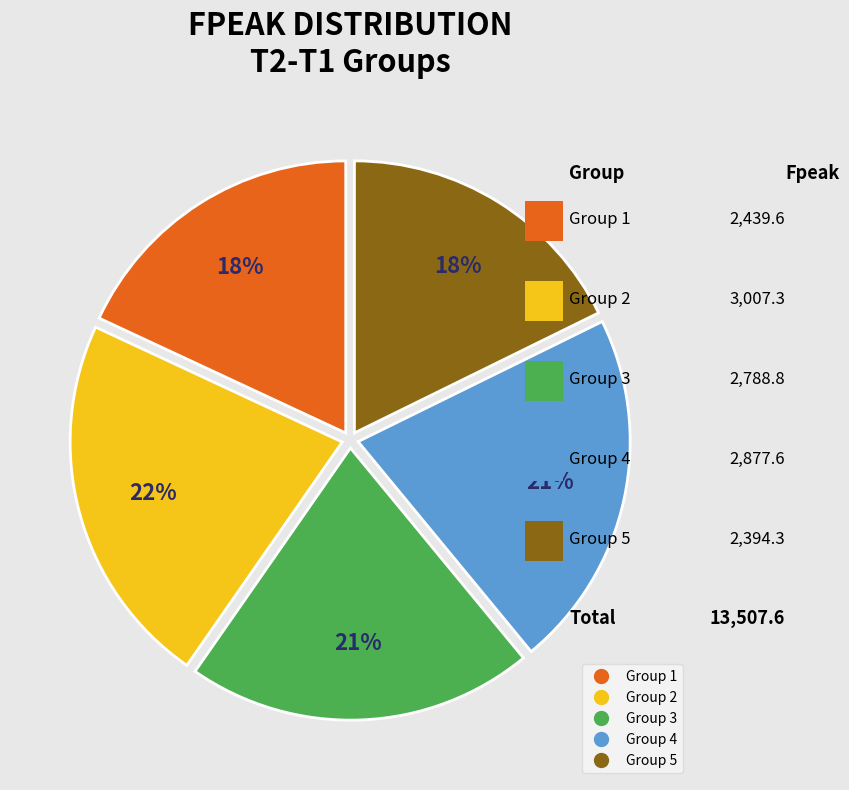

Is there any slice that represents more than half of the pie?

No